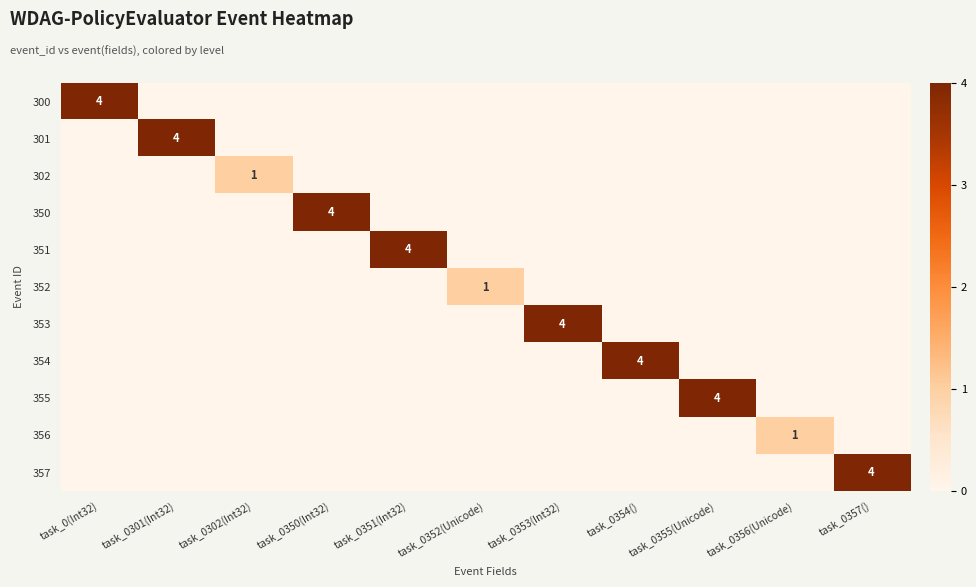

Rank the series at task_0356(Unicode) from highest to lowest value.

356, 300, 301, 302, 350, 351, 352, 353, 354, 355, 357